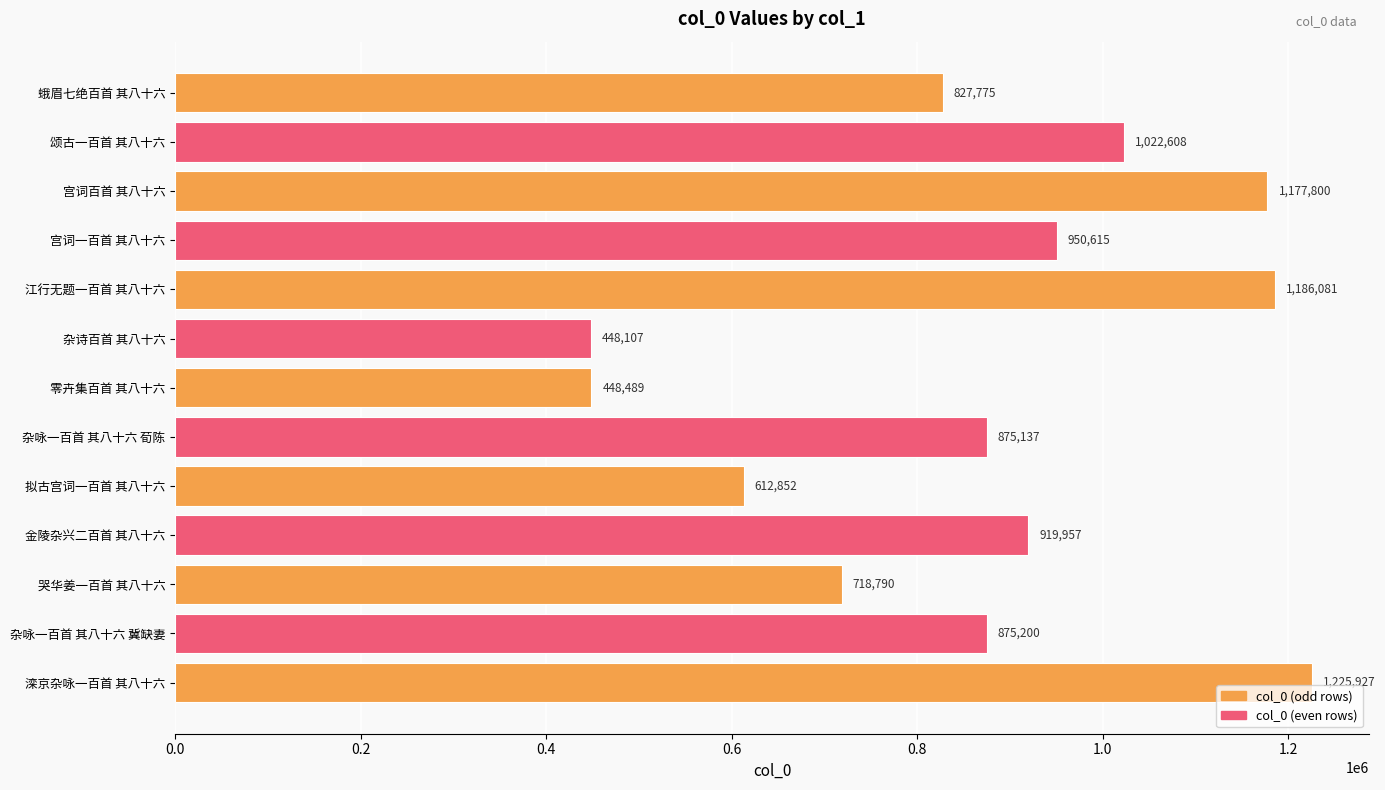

List the labels in order of value, largest first.

滦京杂咏一百首 其八十六, 江行无题一百首 其八十六, 宫词百首 其八十六, 颂古一百首 其八十六, 宫词一百首 其八十六, 金陵杂兴二百首 其八十六, 杂咏一百首 其八十六 冀缺妻, 杂咏一百首 其八十六 荀陈, 蛾眉七绝百首 其八十六, 哭华姜一百首 其八十六, 拟古宫词一百首 其八十六, 零卉集百首 其八十六, 杂诗百首 其八十六